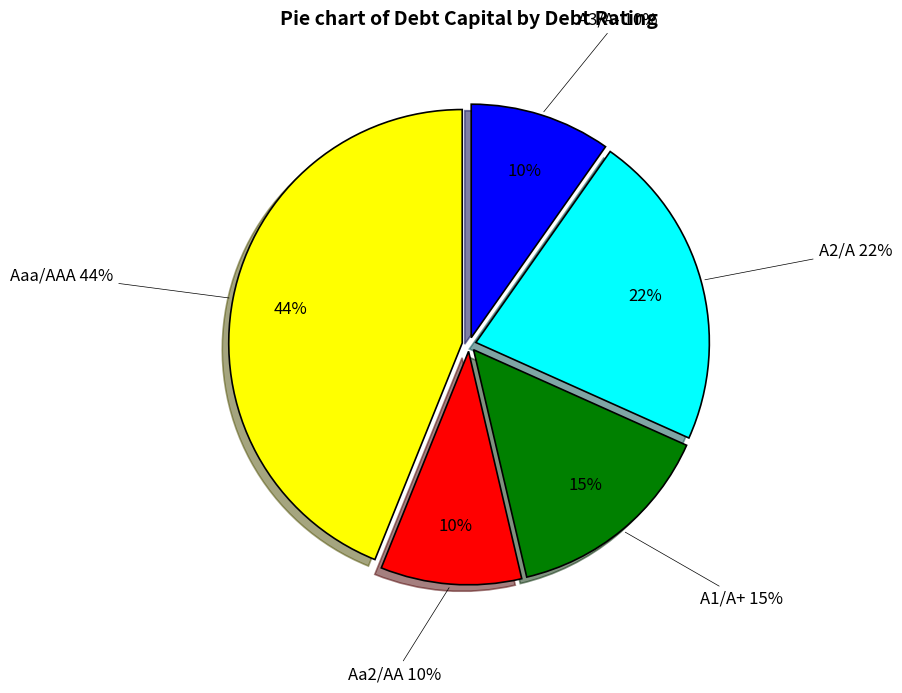

Which has a higher value, A1/A+ or A2/A?

A2/A